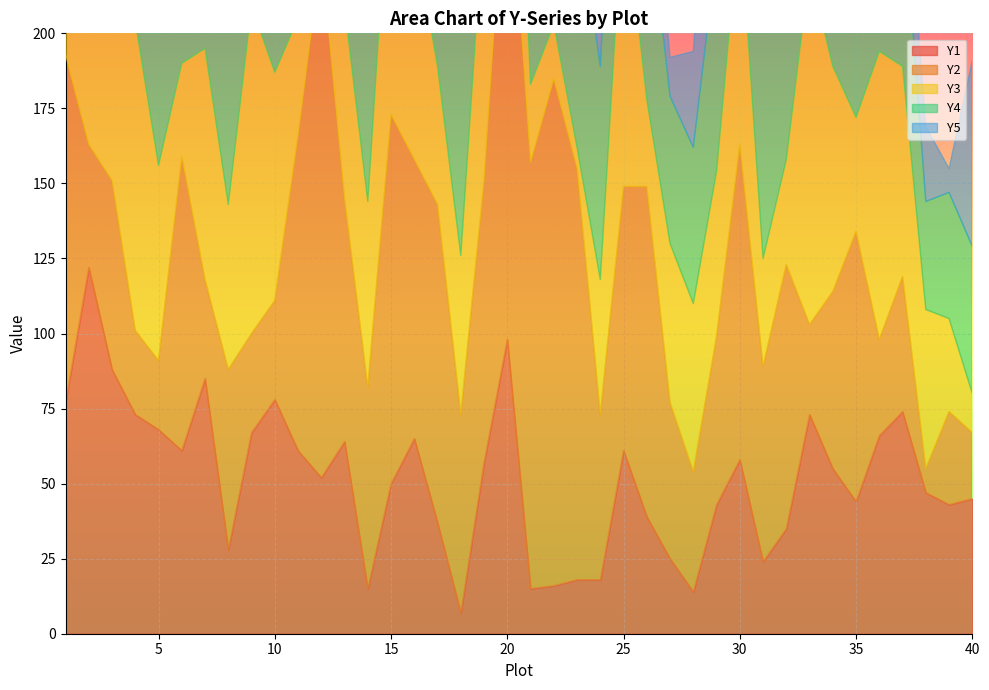

What is the sum of all Y5 values?

2319